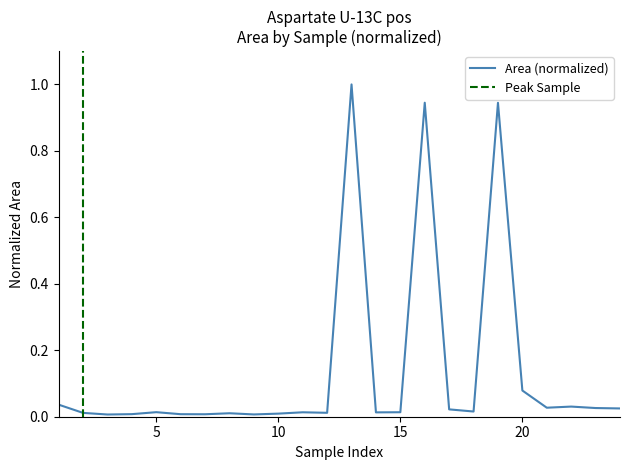

What is the difference between the maximum and second lowest values?

1.0